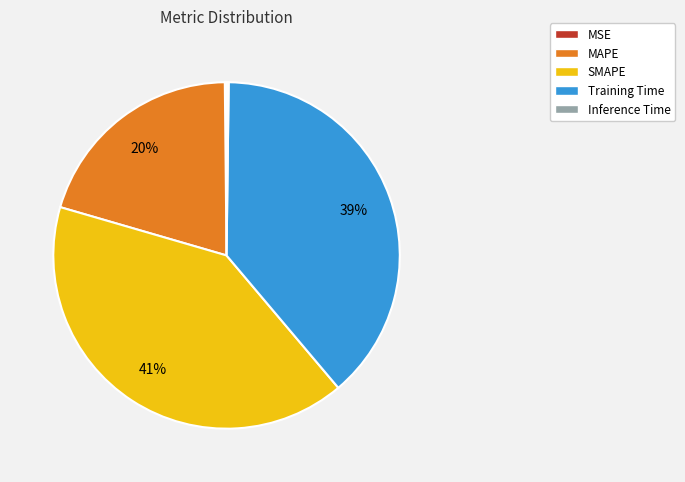

True or false: Training Time accounts for 39% of the total.

True